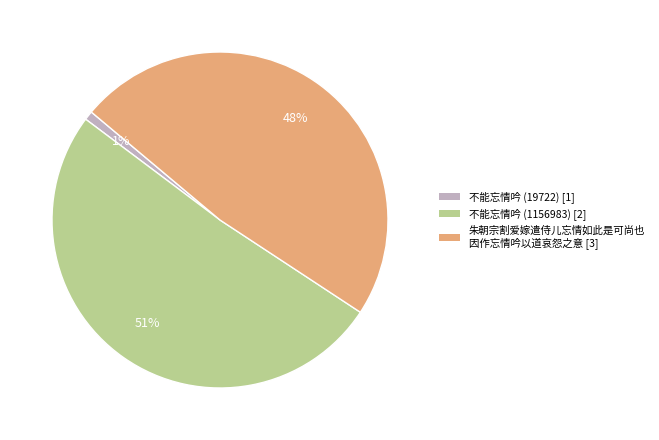

What is the majority slice?

不能忘情吟 (1156983) [2]